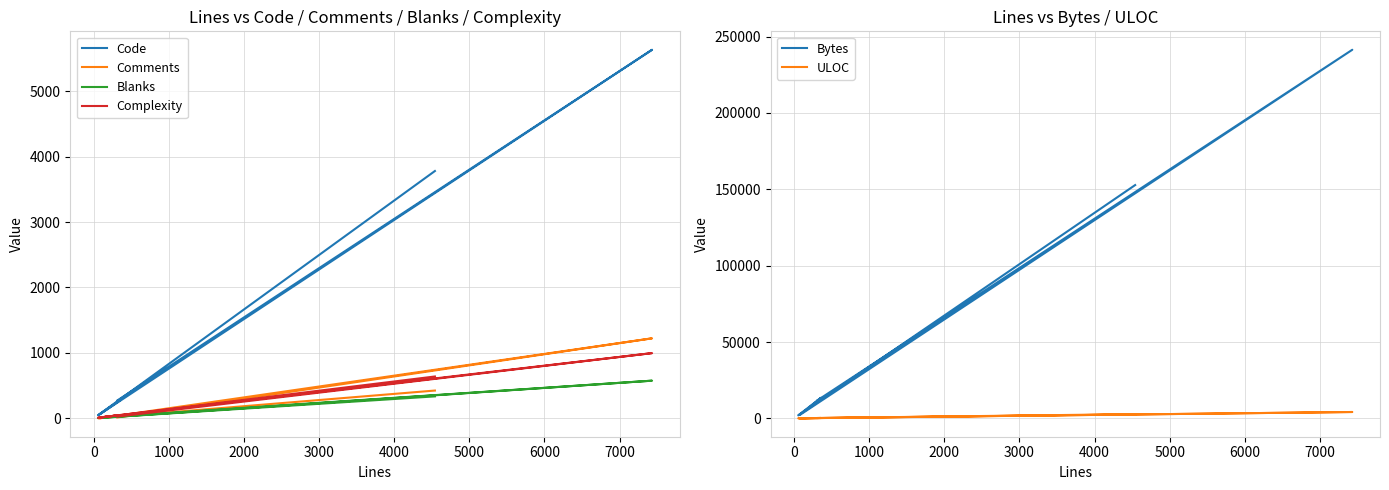

What is the minimum value shown in the chart?

1